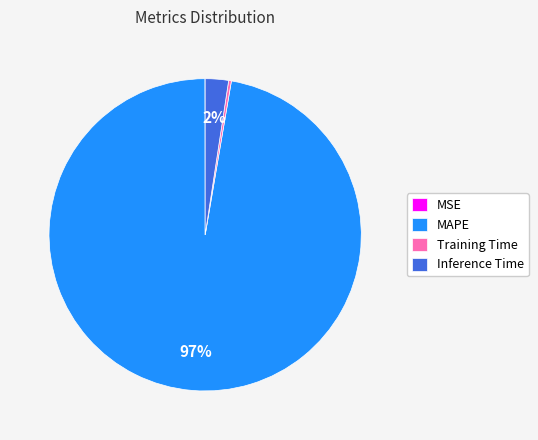

Which has a higher value, Training Time or Inference Time?

Inference Time